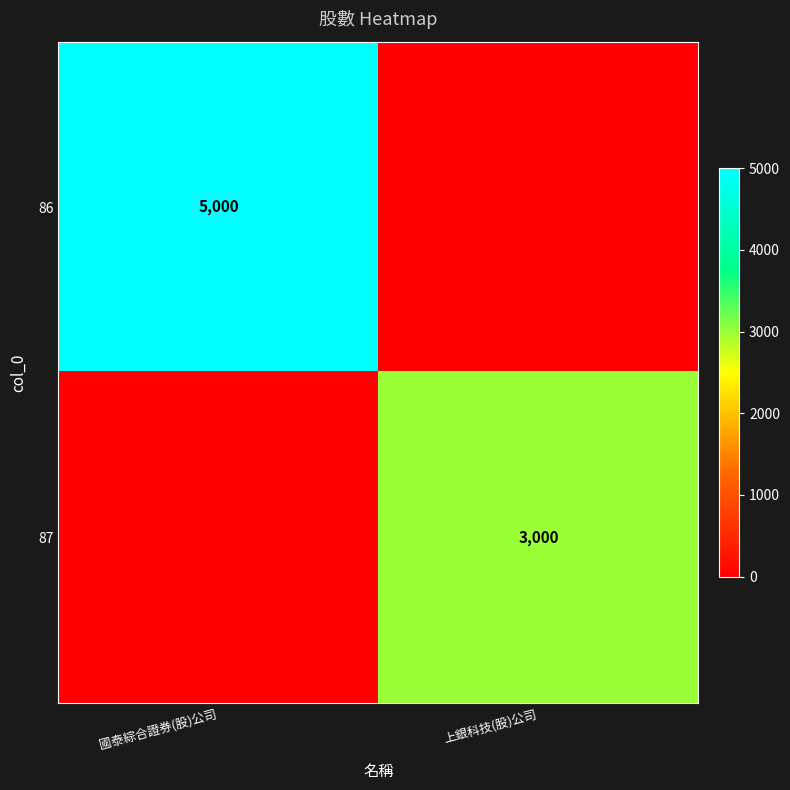

Is it true that 86 equals 2063 at 國泰綜合證券(股)公司?

False